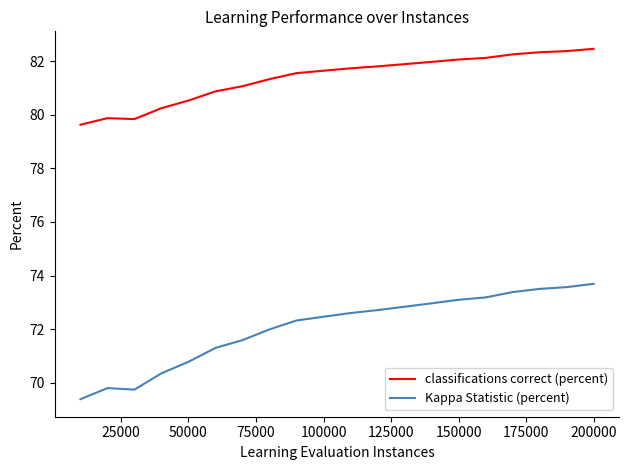

Which series has the widest spread of values?

Kappa Statistic (percent)